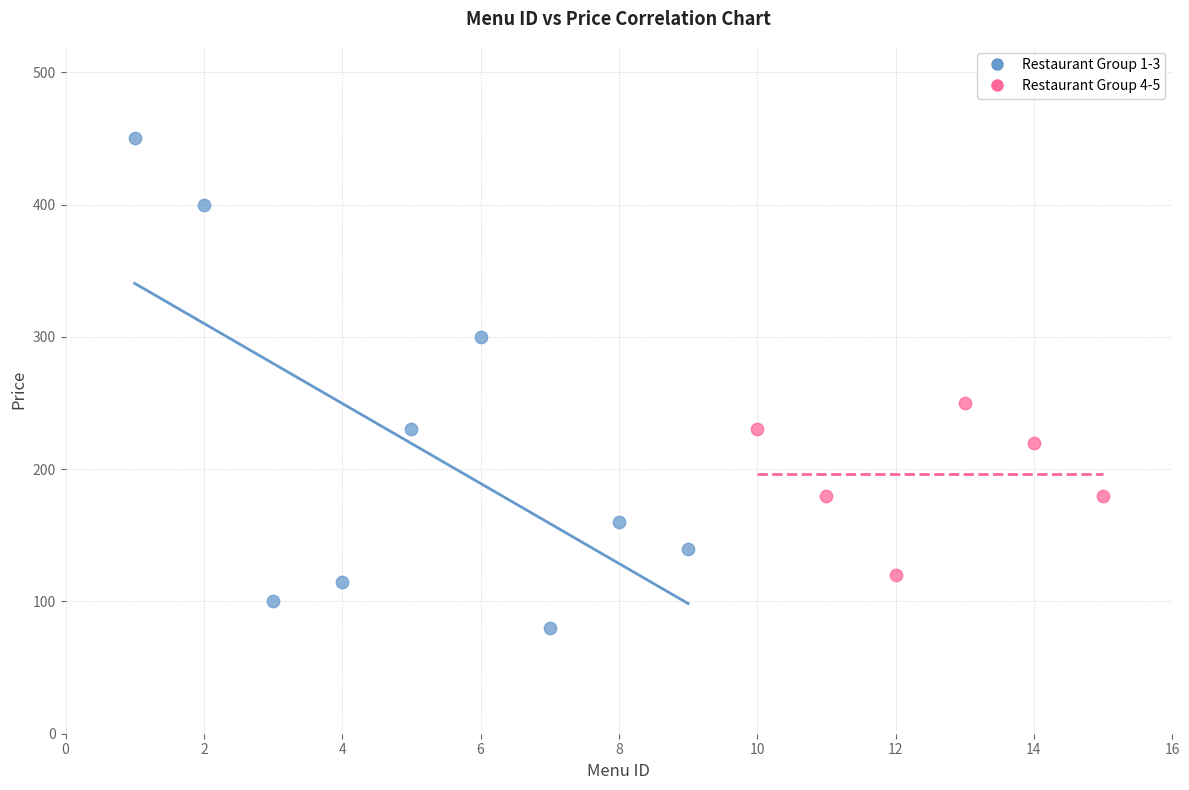

Which series has the largest Y range (max minus min)?

Restaurant Group 1-3